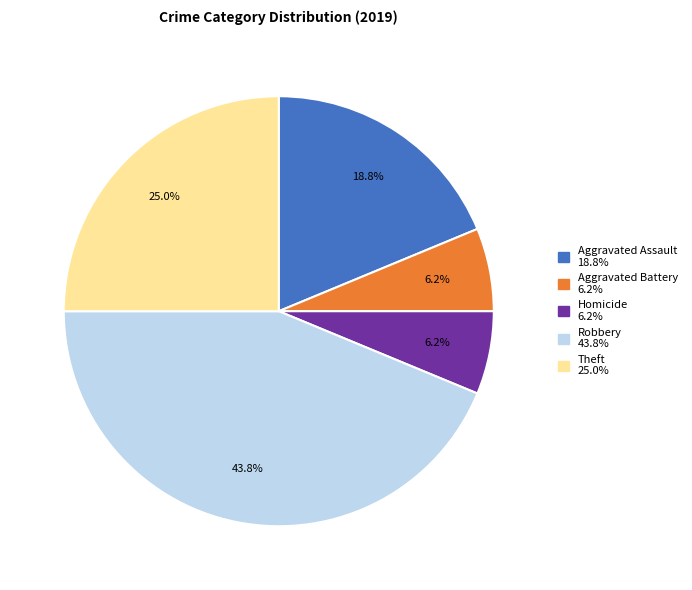

Is there any slice that represents more than half of the pie?

No